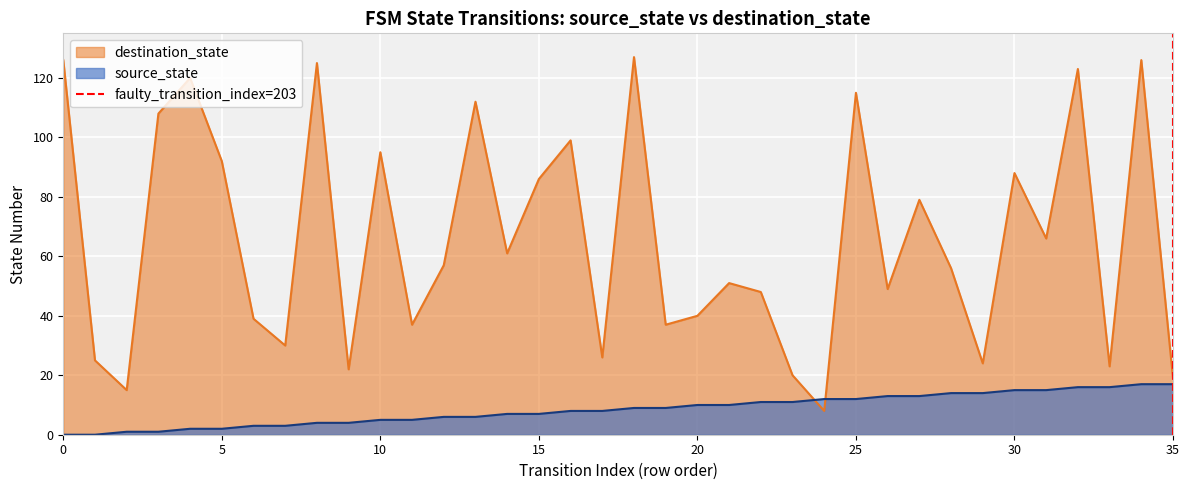

What is the maximum value for source_state?

17